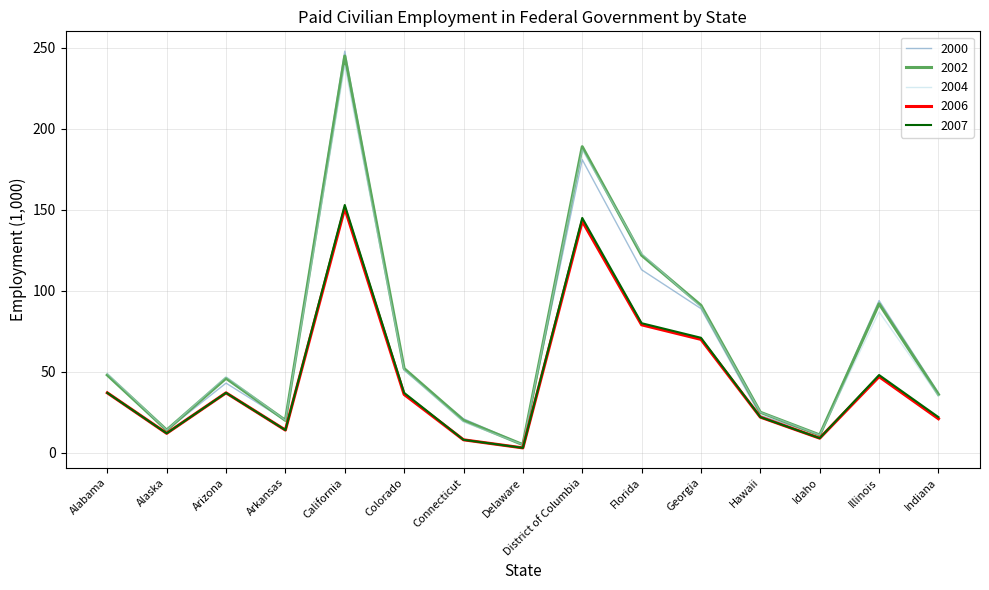

What position from the right is Arizona?

13